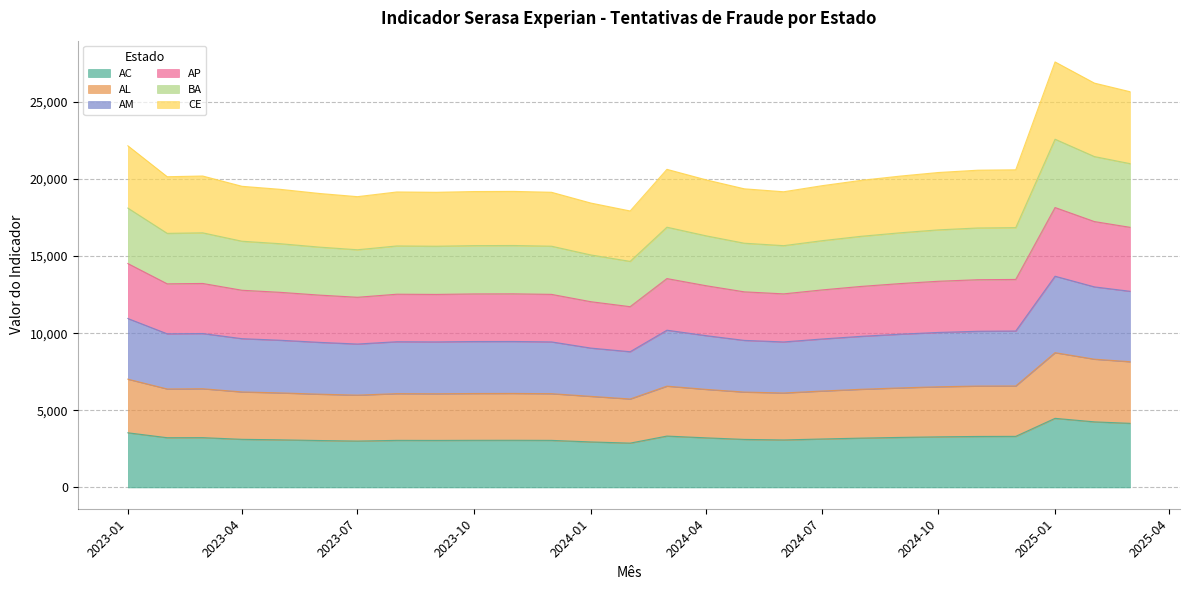

What is the maximum value for AC?

4480.5